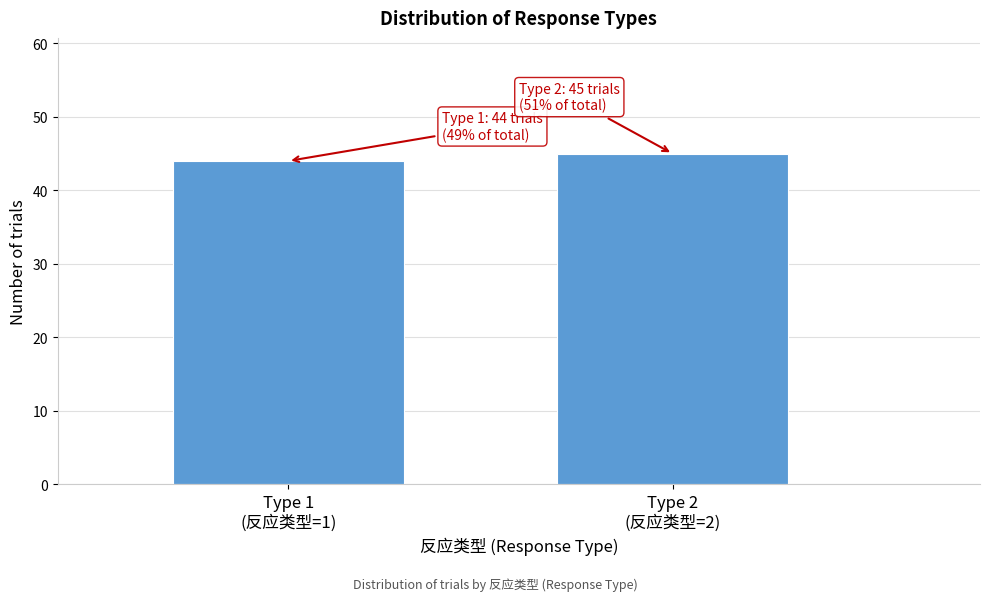

Reading left to right, transcribe all the data shown in this chart.

44	45